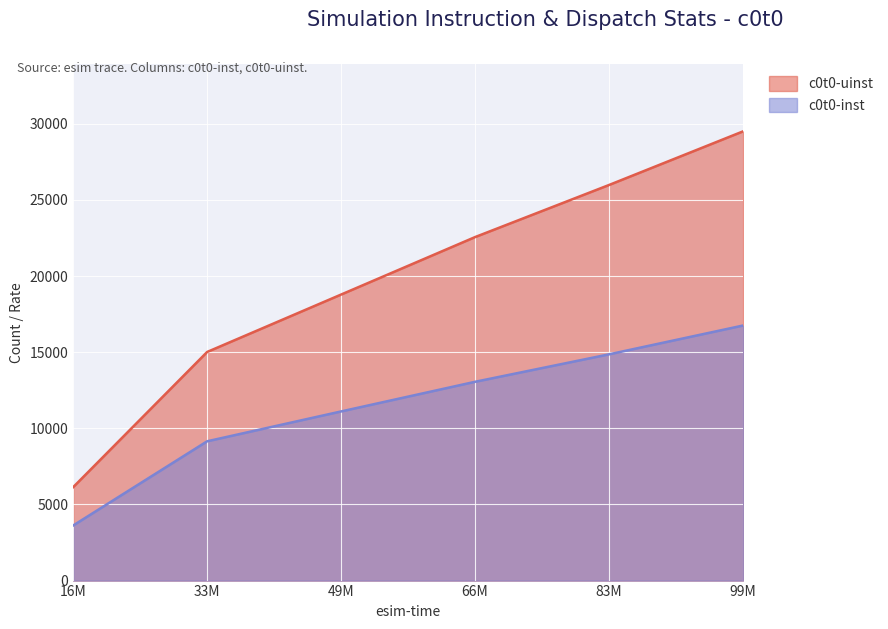

Between 33M and 99M, which series saw the biggest shift?

c0t0-uinst